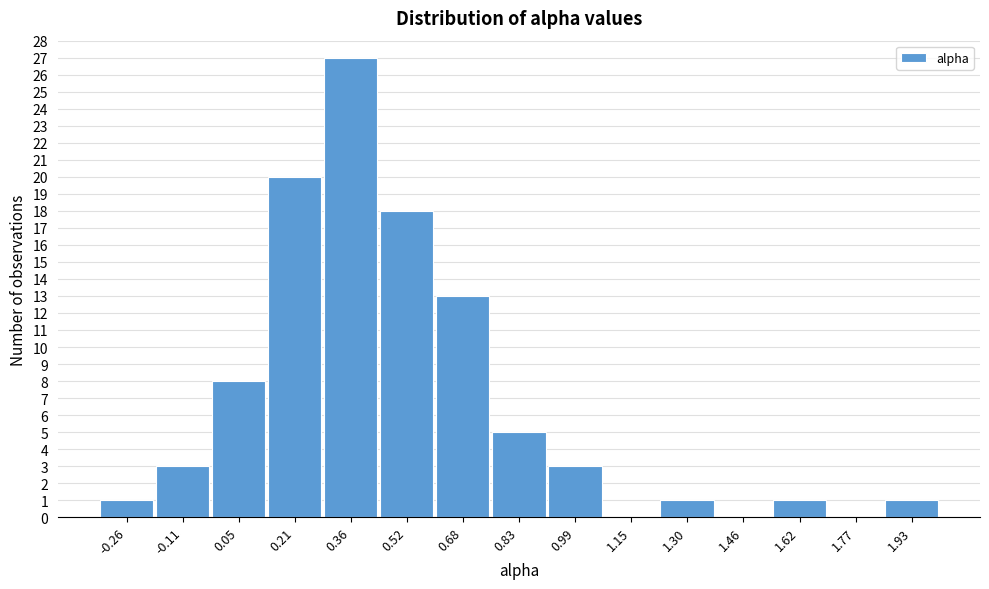

Reading left to right, what are all the values shown in this chart?

-0.26=1	-0.11=3	0.05=8	0.21=20	0.36=27	0.52=18	0.68=13	0.83=5	0.99=3	1.15=0	1.30=1	1.46=0	1.62=1	1.77=0	1.93=1